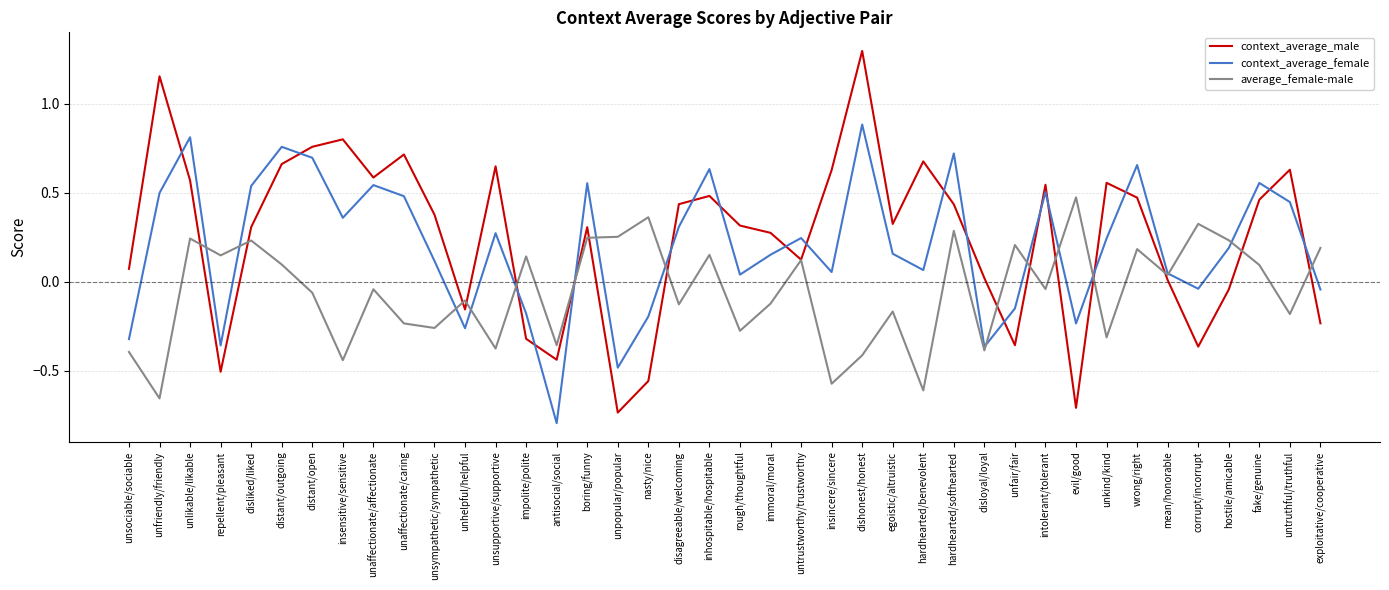

How many values in context_average_female are above zero?

28